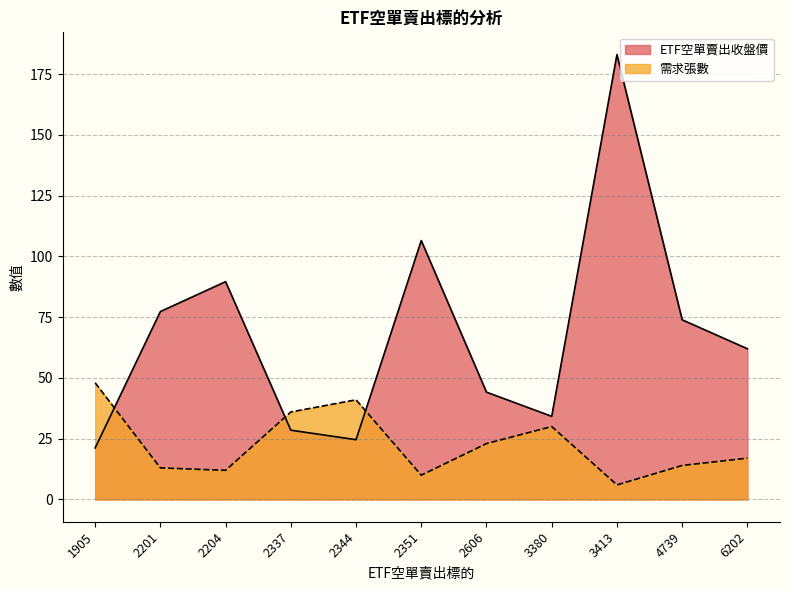

What is the value of the ETF空單賣出收盤價 point at the 6th from the left?

106.5